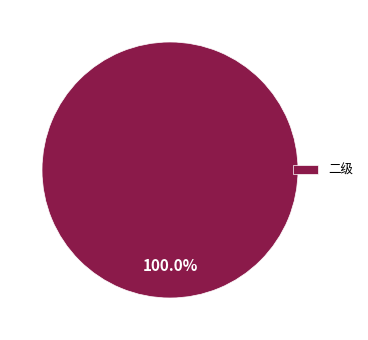

Which slice represents more than half of the pie?

二级